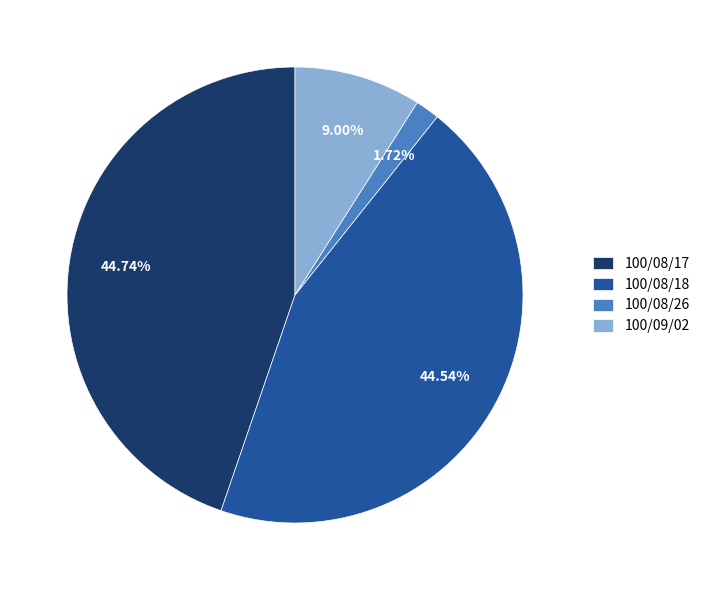

To the nearest percent, what is the combined percentage of 100/08/26 and 100/08/18?

46%